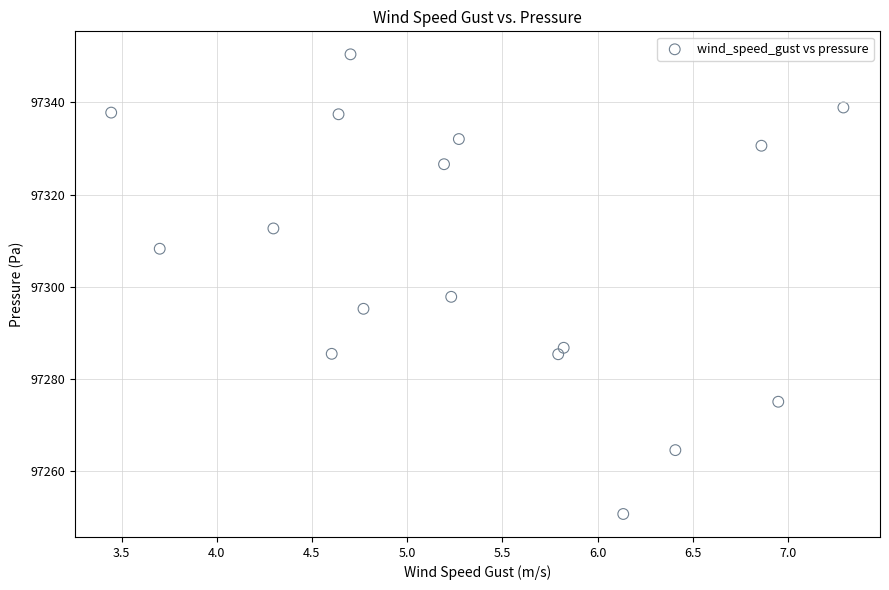

What Y value in the scatter plot is closest to 97300?

97297.8